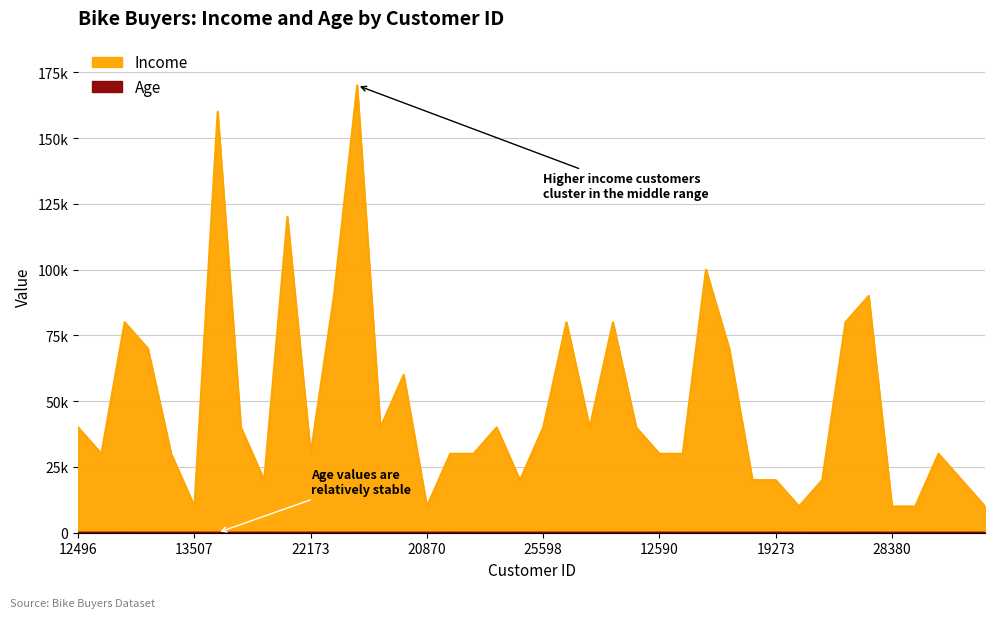

At which category is the sum across all series the highest?

11434